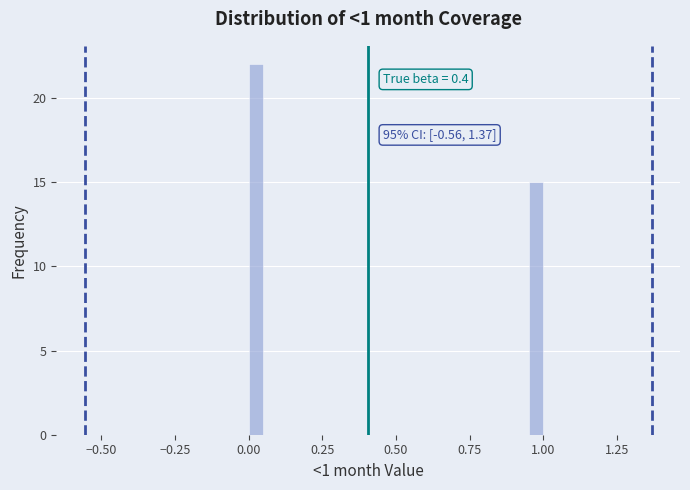

Around what value on the x-axis is the tallest bar? Give the approximate position of its centre, as read against the axis.

0.05